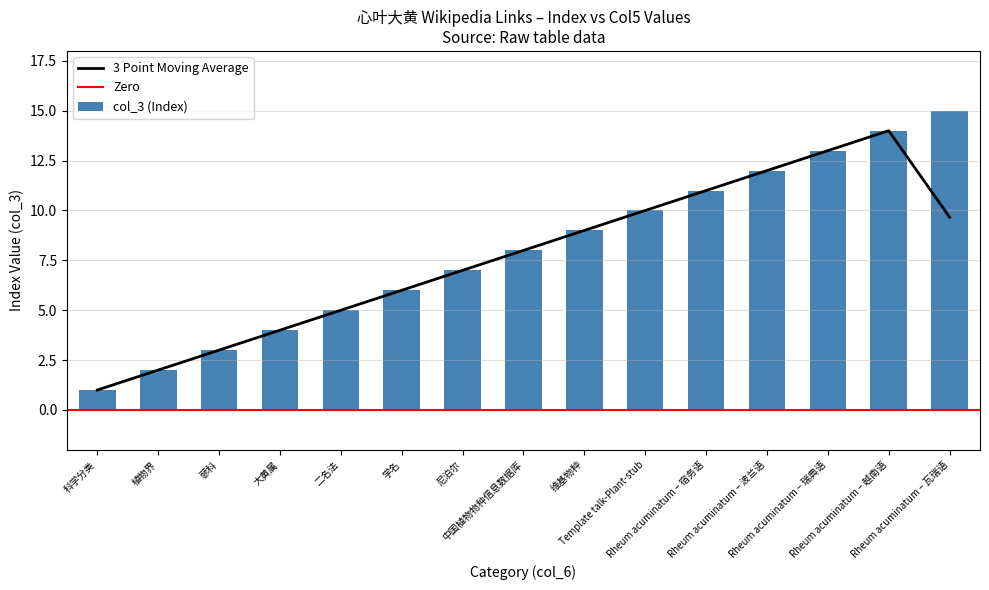

What is the label of the 11th bar from the right?

二名法